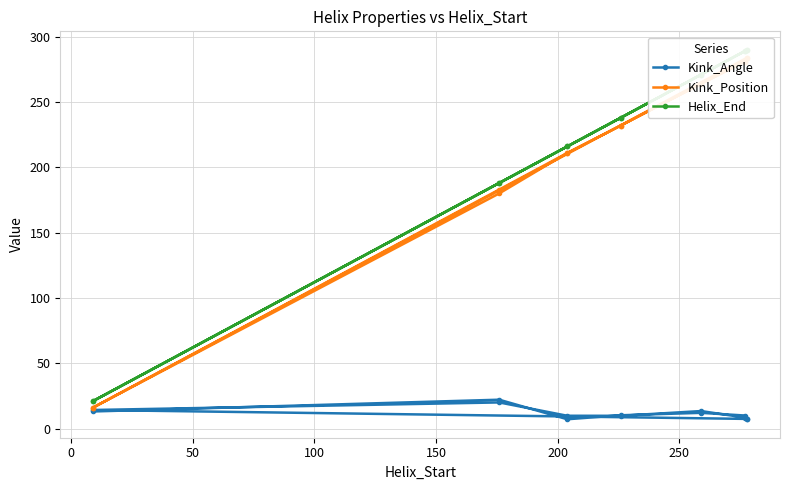

What is the minimum value shown in the chart?

7.1